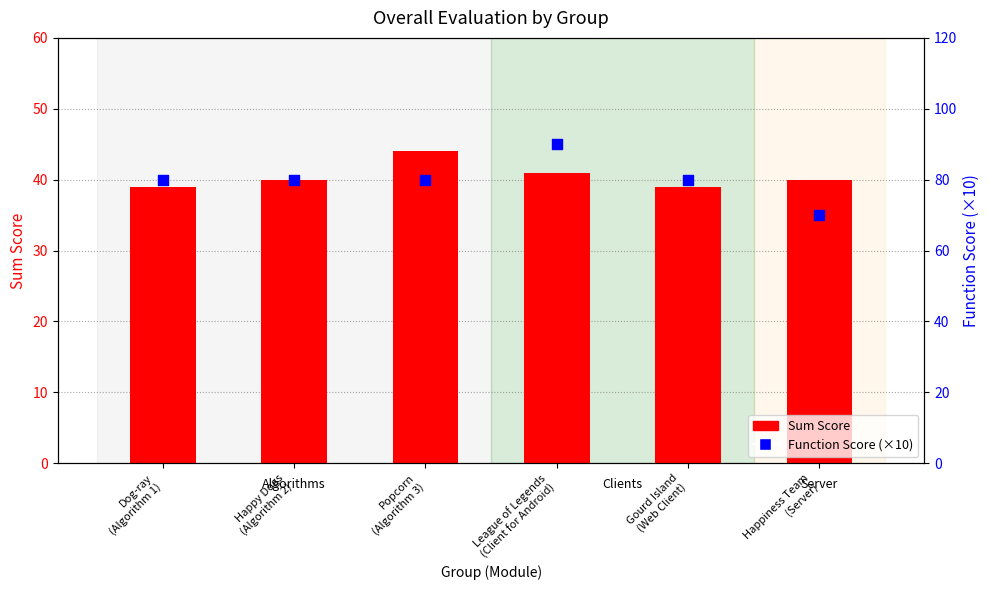

Is the value of Function score (×10) at League of Legends
(Client for Android) greater than the value of Sum Score at Gourd Island
(Web Client)?

Yes